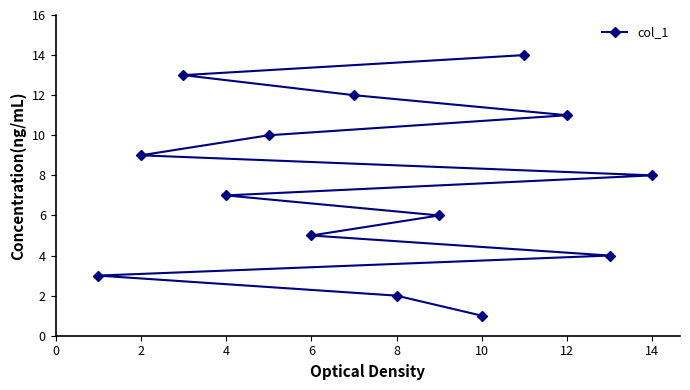

What is the average value?

8